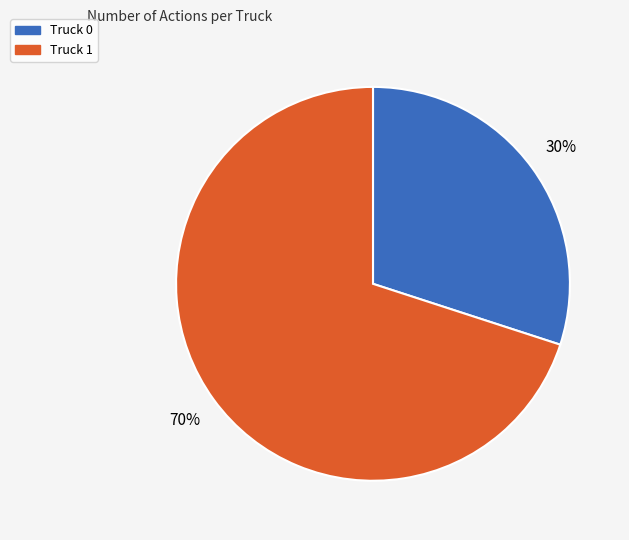

To the nearest percent, what is the difference between the Truck 0 and Truck 1 slice percentages?

40%